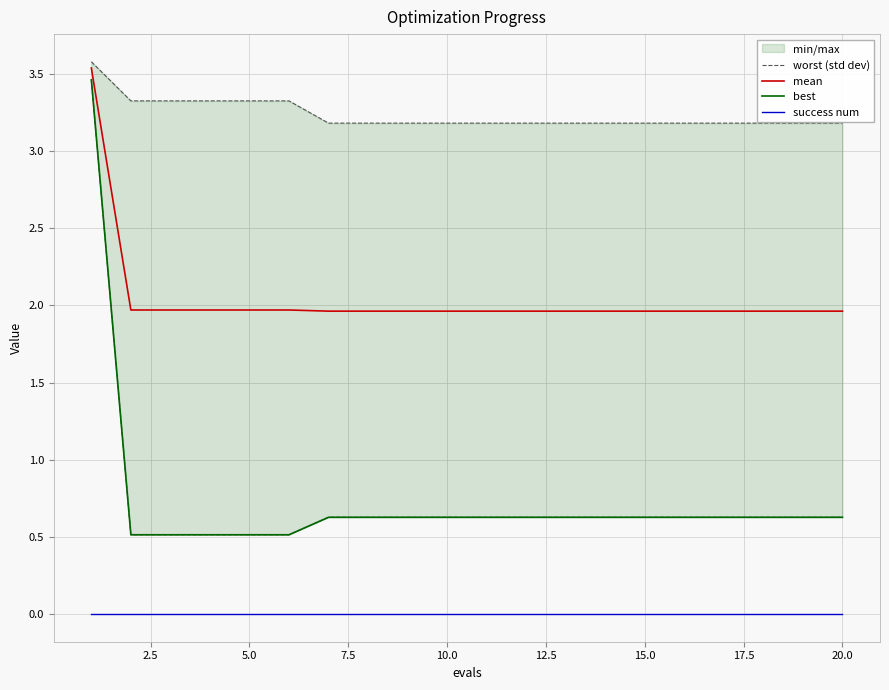

True or false: worst (std dev) has a value of 1.4 at 15.0.

False